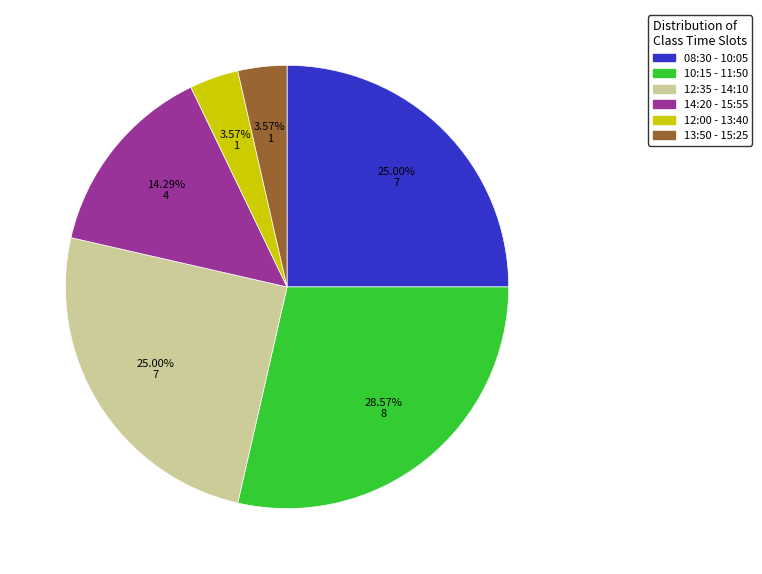

Count the number of slices in the pie.

6